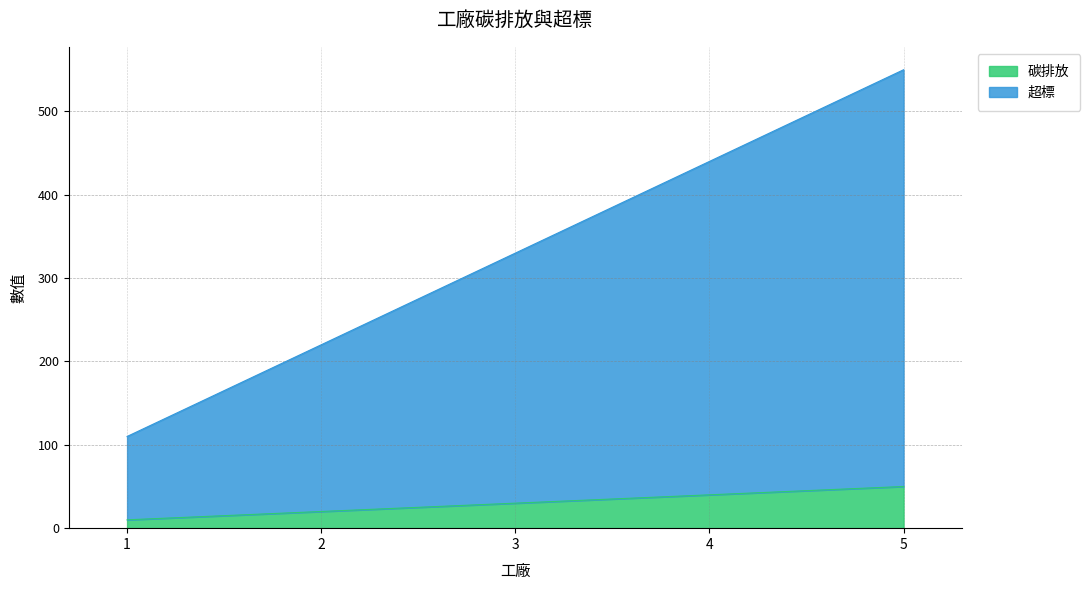

Reading left to right, list all the values displayed in this chart.

碳排放: 1=10	2=20	3=30	4=40	5=50
超標: 1=110	2=220	3=330	4=440	5=550